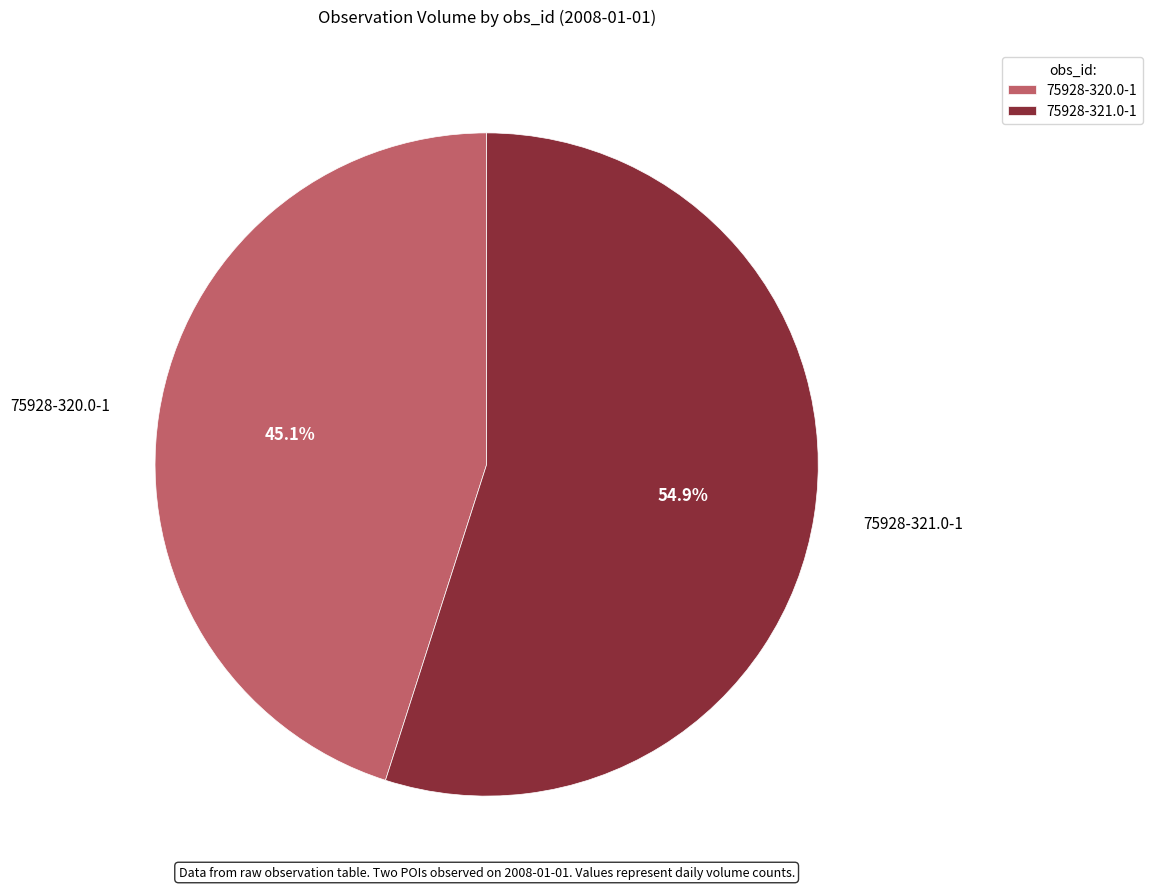

Combined, what portion of the pie is 75928-321.0-1 and 75928-320.0-1?

100.0%